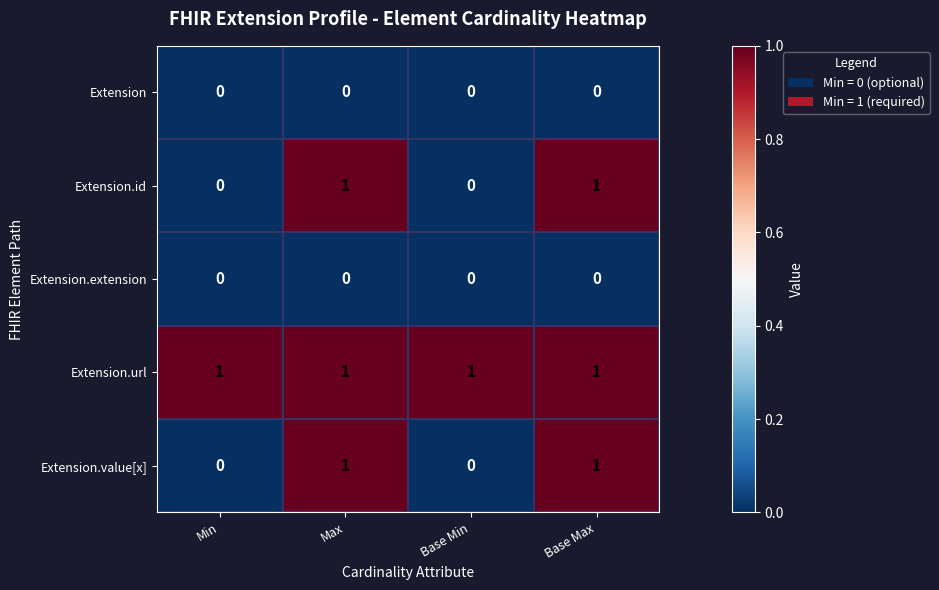

How many series are shown in this chart?

5